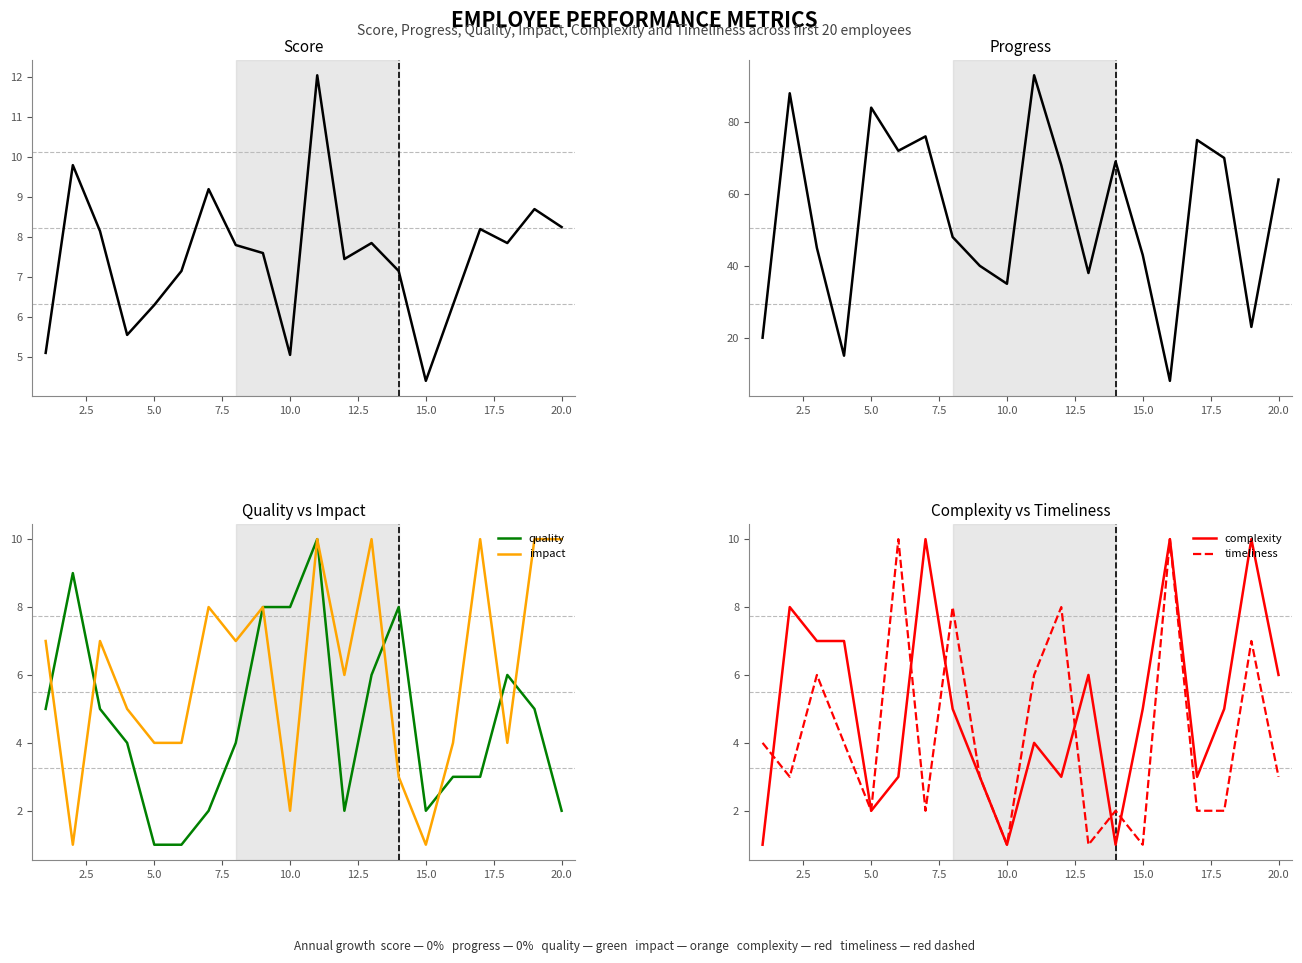

True or false: quality and score intersect in this chart.

True